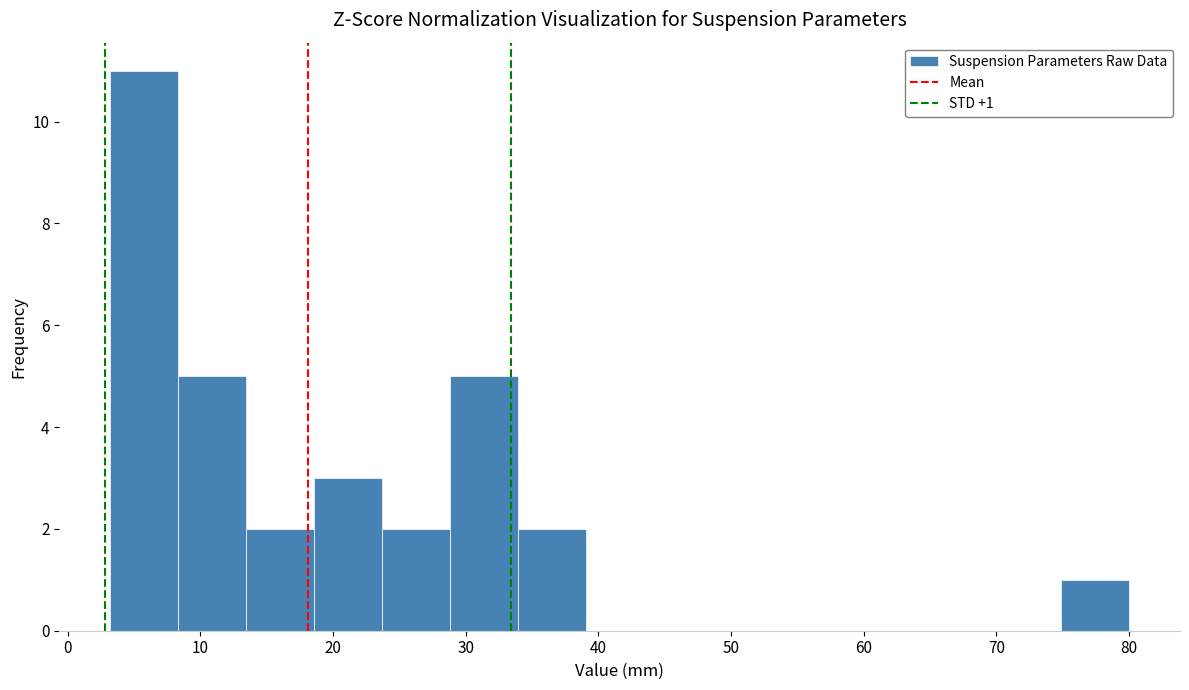

Over which range of the x-axis is the bar tallest?

3 to 8